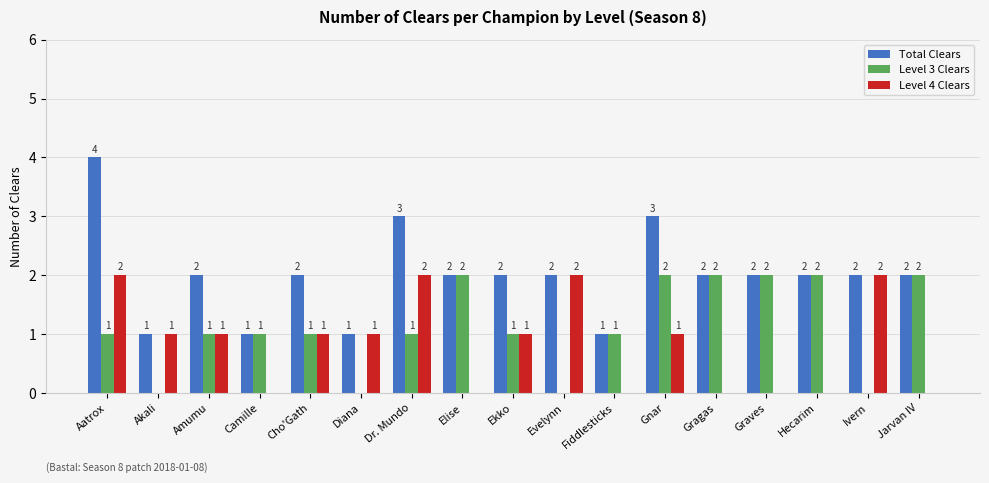

What is the average value of the Level 3 Clears series?

1